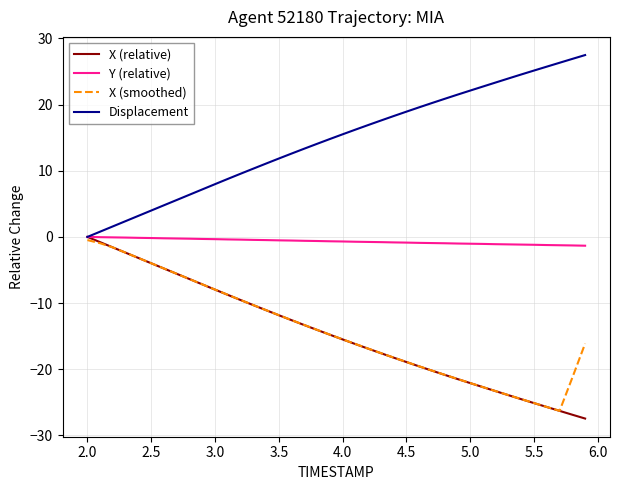

What is the smallest value displayed?

-27.5